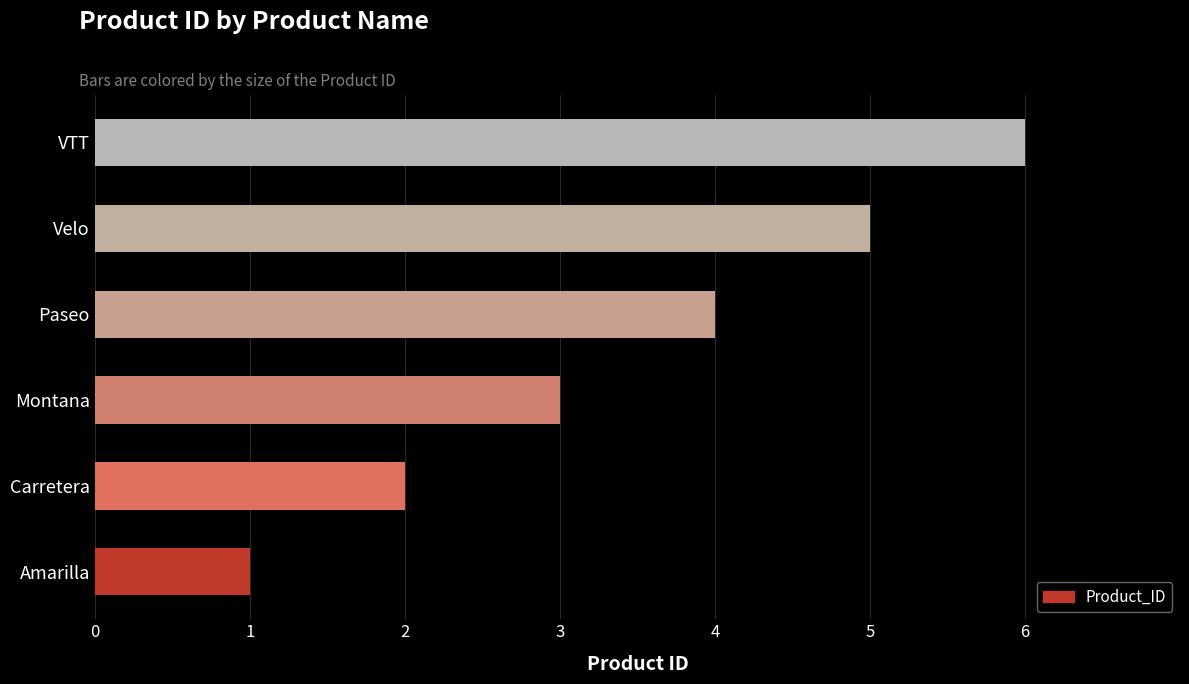

What is the sum of the values at Amarilla and VTT?

7